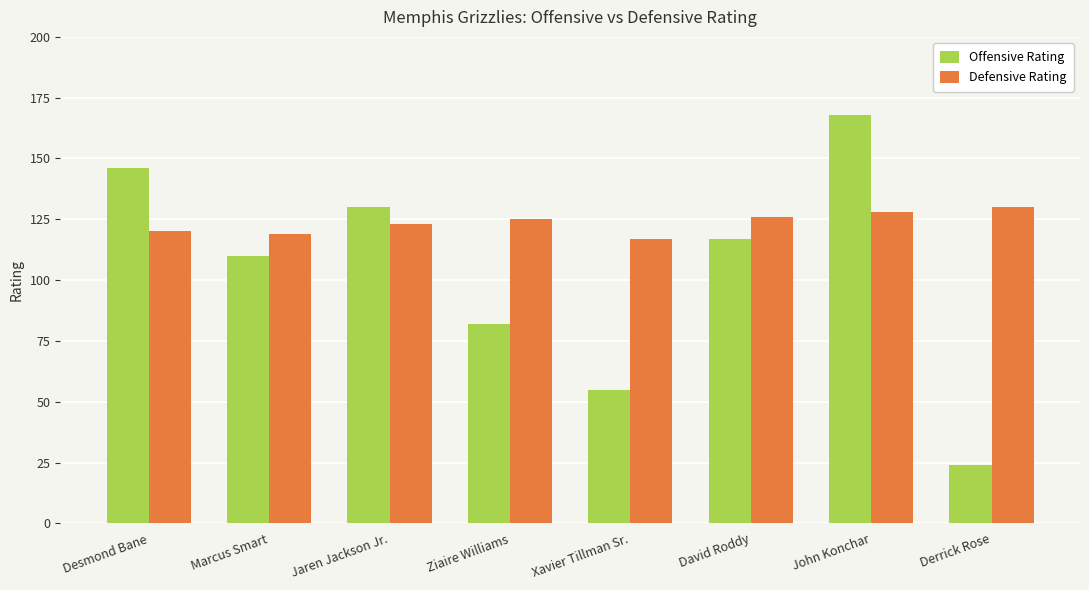

Does the chart contain stacked bars?

No